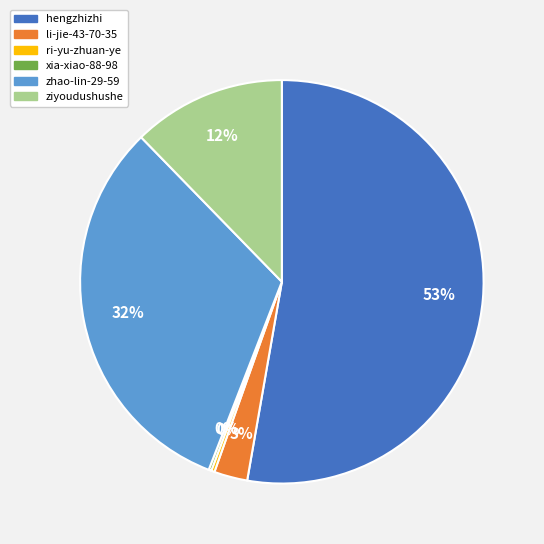

The ziyoudushushe slice represents 19% of the pie. True or false?

False